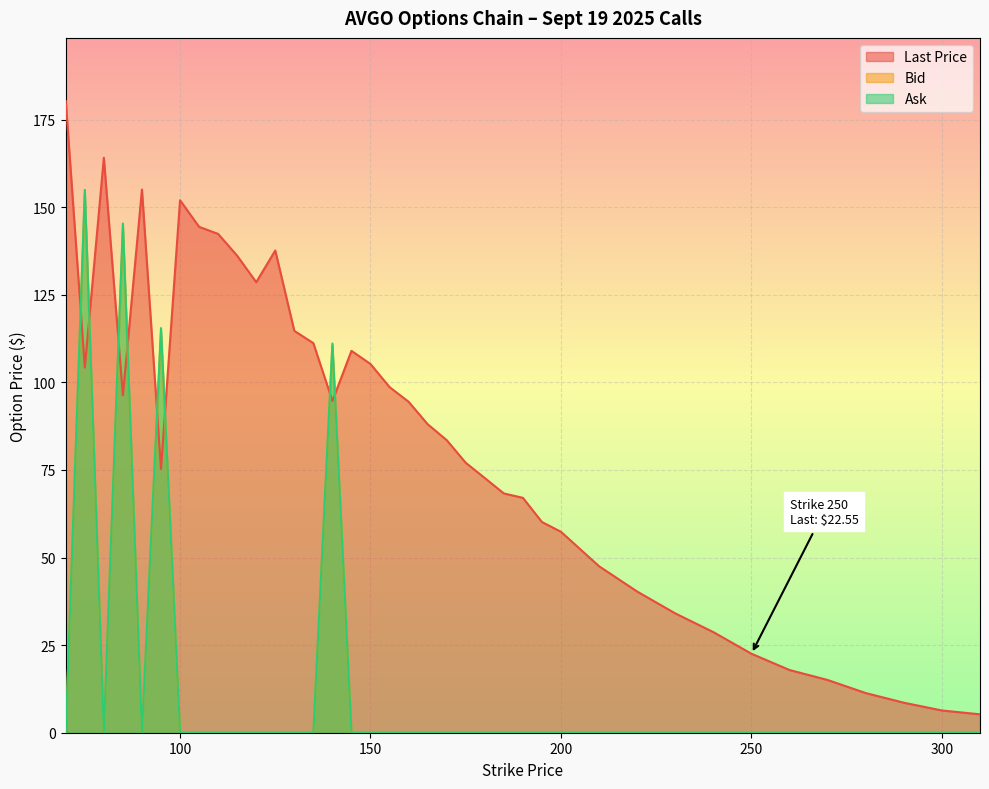

How many interior local peaks does the Bid series have?

4